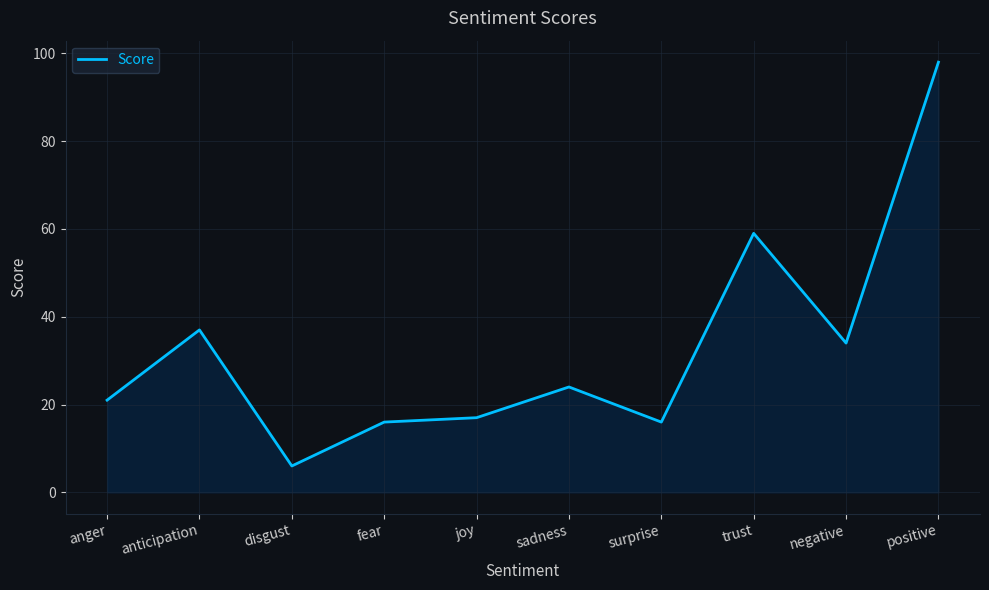

What is the change in value from joy to positive?

+81